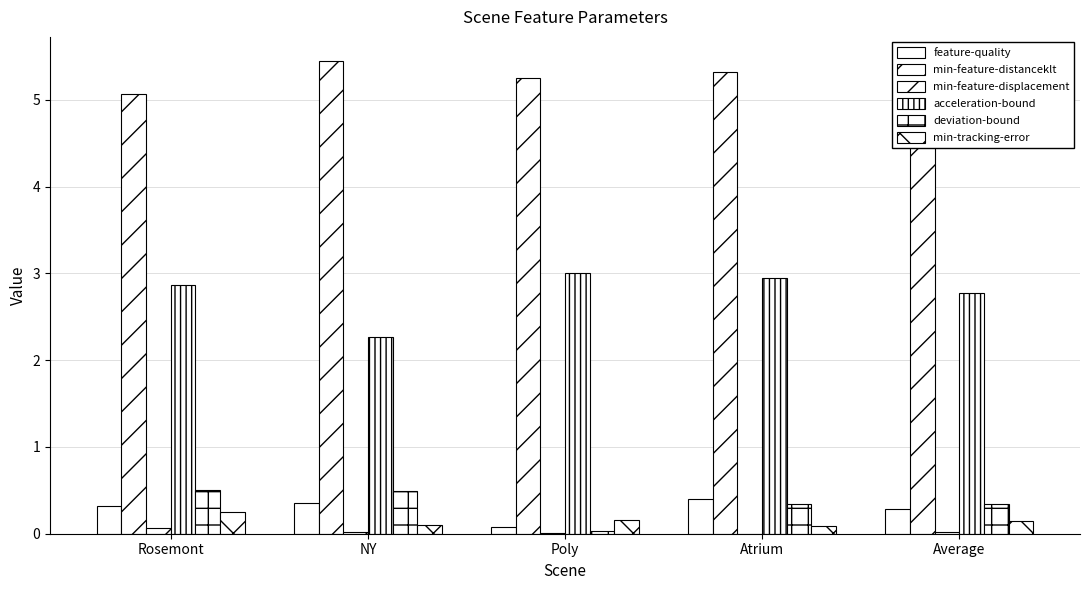

Which series has the largest range (max minus min)?

acceleration-bound